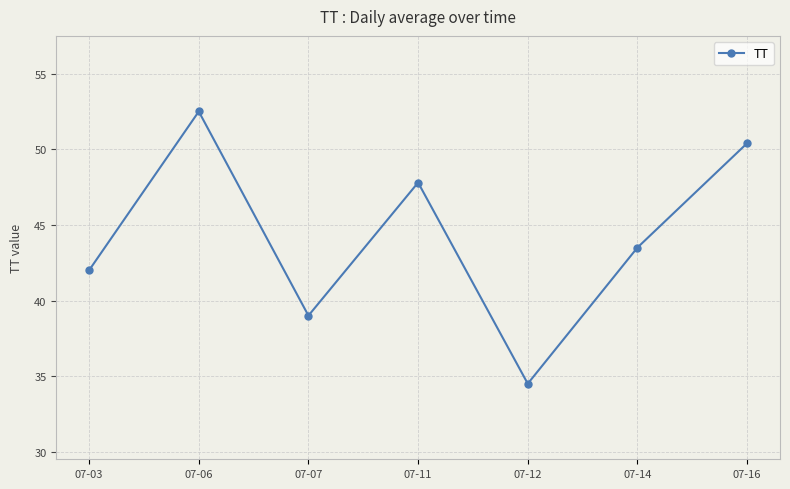

What is the ratio of the value at 07-12 to the value at 07-11?

0.7